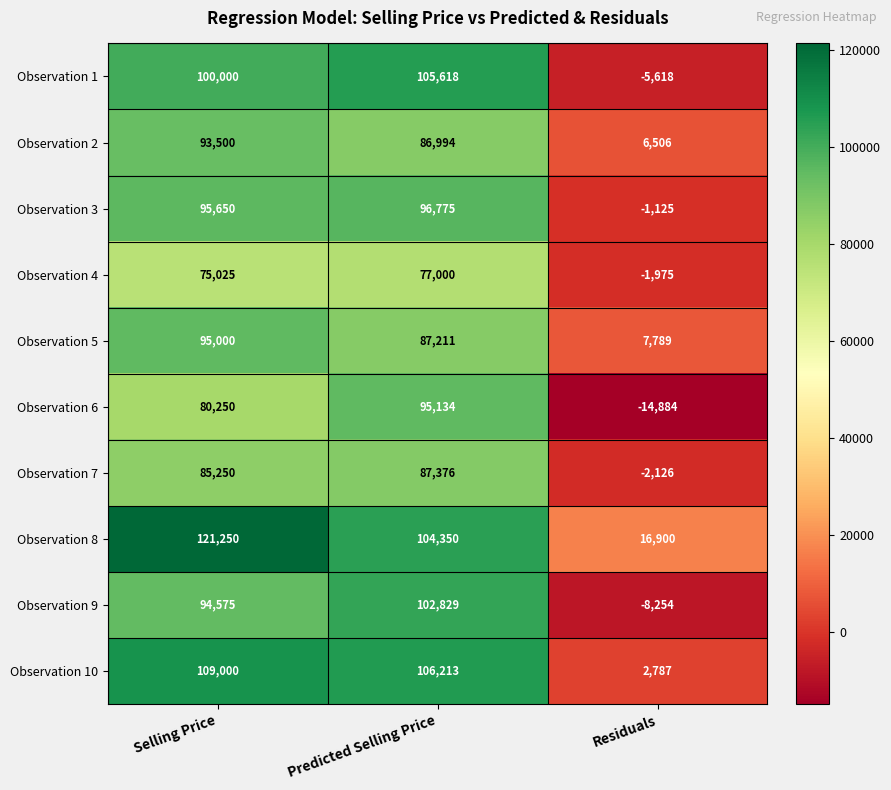

Reading right to left, transcribe all the data shown in this chart.

Observation 1: Residuals=-5618	Predicted Selling Price=105618	Selling Price=100000
Observation 2: Residuals=6506	Predicted Selling Price=86994	Selling Price=93500
Observation 3: Residuals=-1125	Predicted Selling Price=96775	Selling Price=95650
Observation 4: Residuals=-1975	Predicted Selling Price=77000	Selling Price=75025
Observation 5: Residuals=7789	Predicted Selling Price=87211	Selling Price=95000
Observation 6: Residuals=-14884	Predicted Selling Price=95134	Selling Price=80250
Observation 7: Residuals=-2126	Predicted Selling Price=87376	Selling Price=85250
Observation 8: Residuals=16900	Predicted Selling Price=104350	Selling Price=121250
Observation 9: Residuals=-8254	Predicted Selling Price=102829	Selling Price=94575
Observation 10: Residuals=2787	Predicted Selling Price=106213	Selling Price=109000